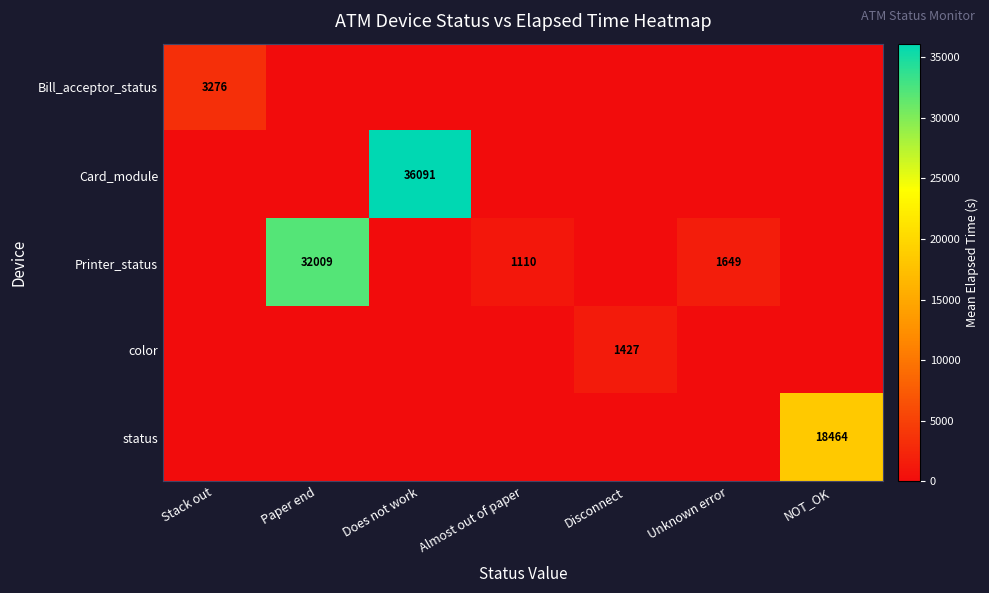

The value of status at NOT_OK is 32292. True or false?

False